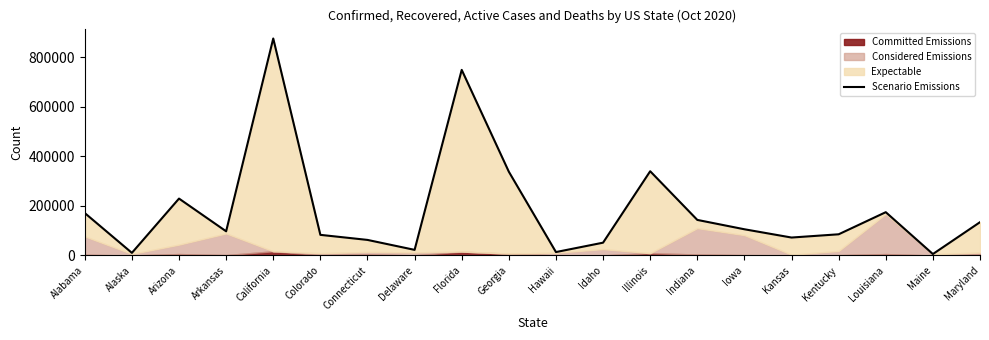

What position from the left is California?

5